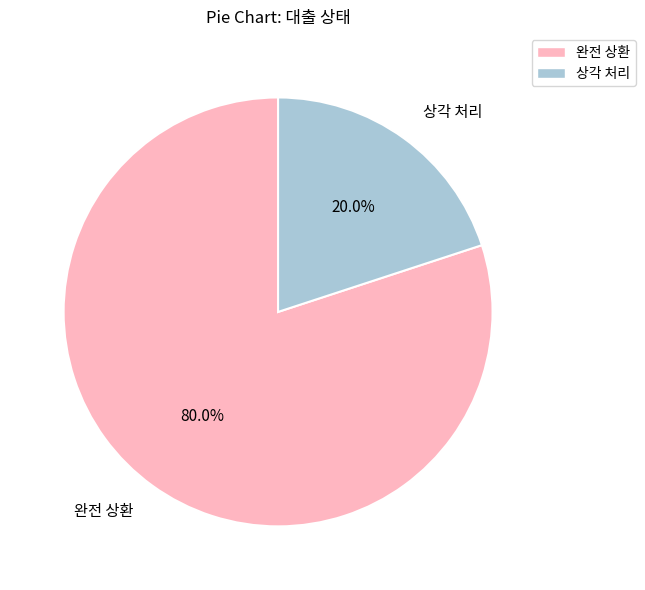

To the nearest percent, what percentage of the pie is 상각 처리?

20%